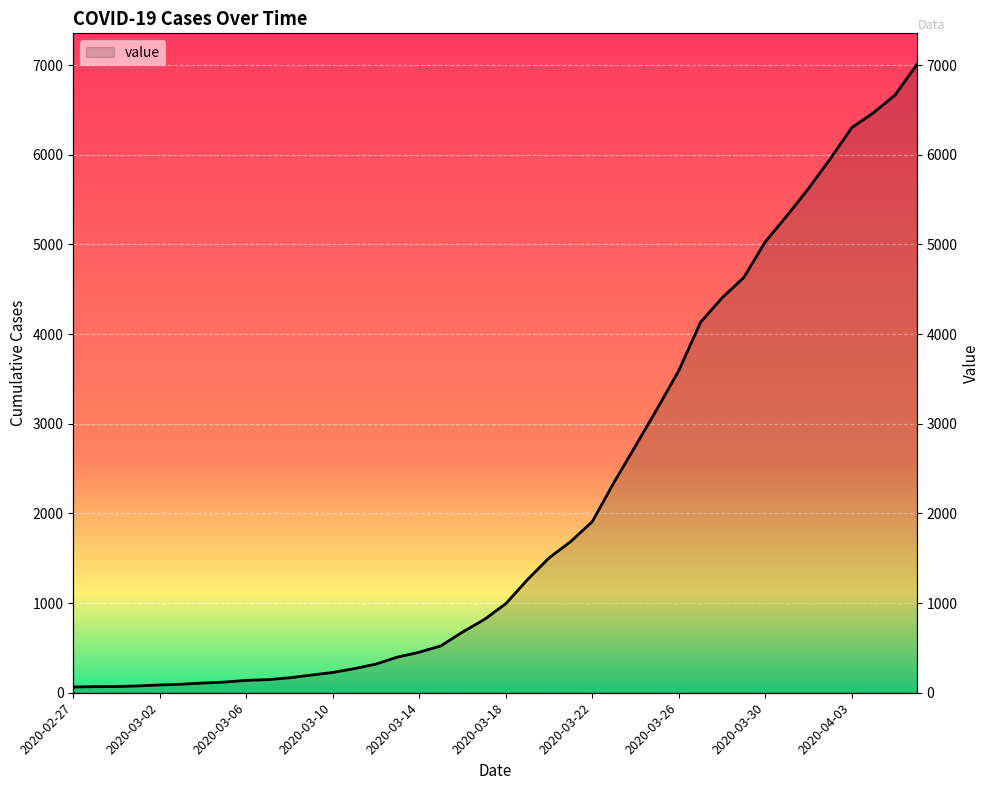

Reading right to left, extract all data points from this chart.

7004	6666	6468	6303	5954	5624	5319	5030	4630	4404	4130	3593	3168	2754	2345	1909	1686	1504	1261	993	816	677	523	452	398	320	269	226	197	167	146	138	119	108	95	87	76	69	68	64